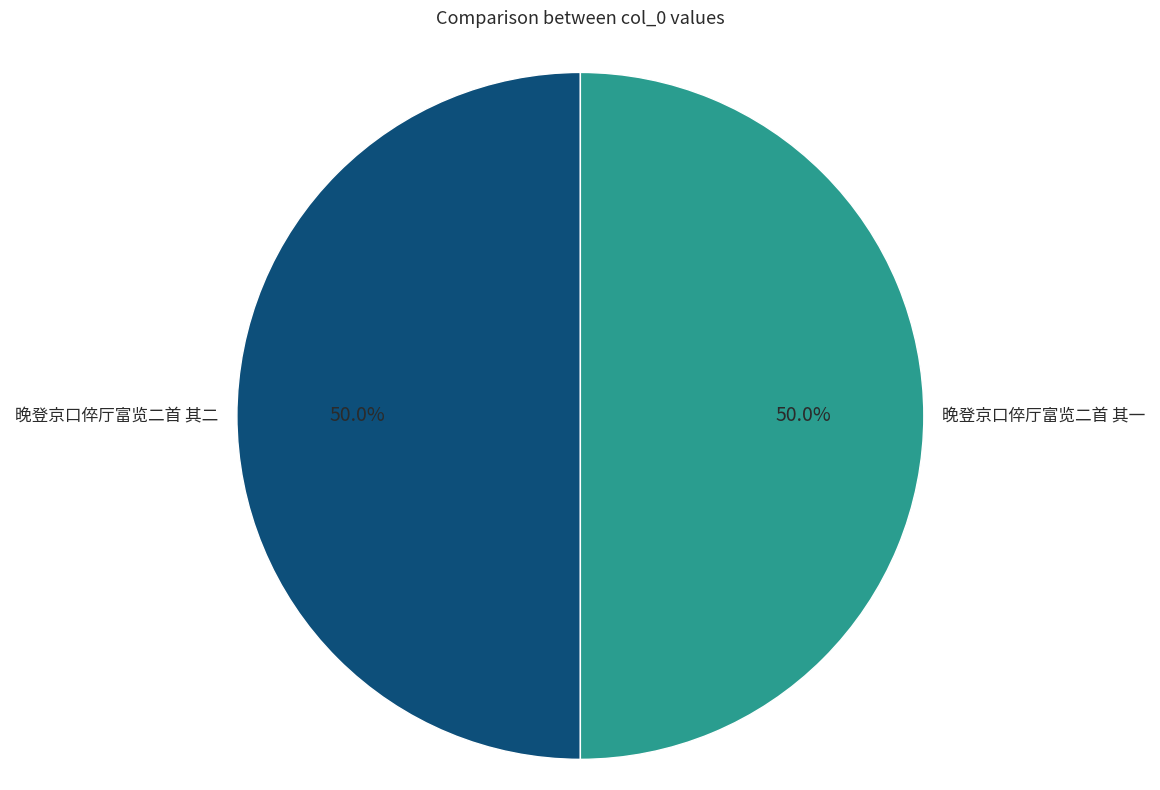

What percentage do 晚登京口倅厅富览二首 其一 and 晚登京口倅厅富览二首 其二 together represent?

100.0%